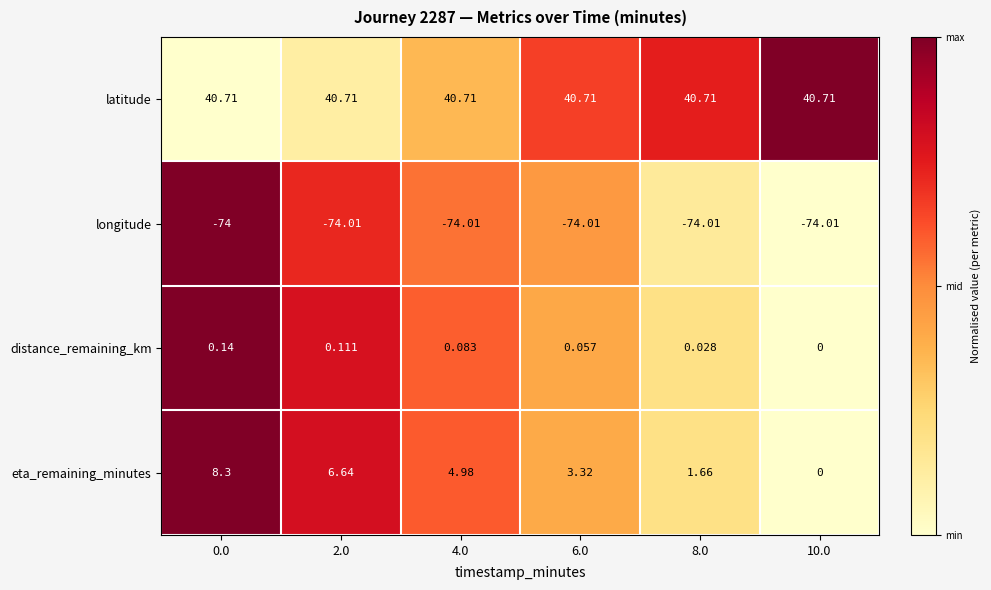

Count the number of categories in the chart.

6